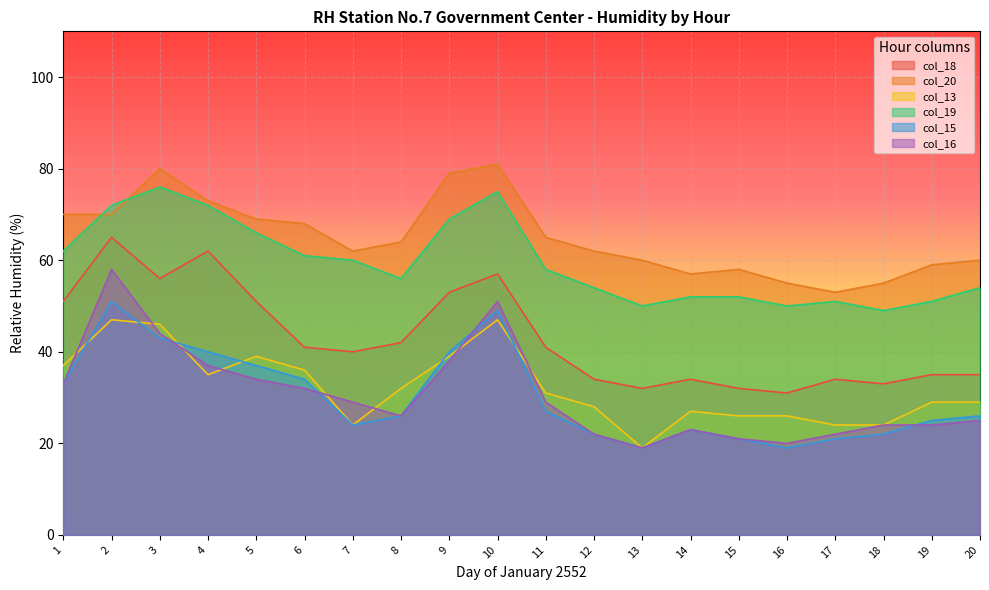

True or false: col_18 has a value of 57 at 10.

True